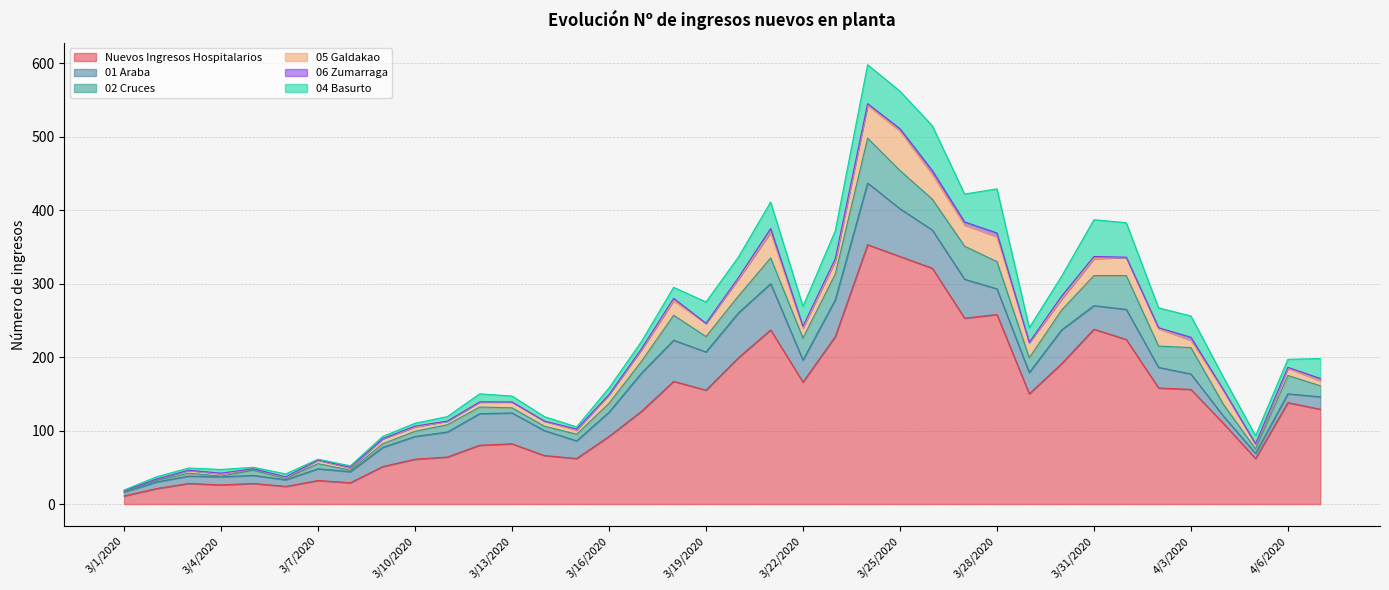

Reading left to right, what are all the values shown in this chart?

Nuevos Ingresos Hospitalarios: 11	21	28	26	28	24	32	29	51	61	64	80	82	66	62	92	126	167	155	199	237	166	228	353	337	321	253	258	150	191	238	224	158	156	110	62	138	129
01 Araba: 5	9	10	11	11	9	16	15	26	31	34	43	42	34	24	33	52	56	52	61	63	30	50	84	65	52	53	35	29	46	32	41	28	21	10	7	12	17
02 Cruces: 0	2	4	1	7	2	7	2	5	7	10	9	7	6	9	12	16	34	21	23	35	30	35	61	52	42	45	37	20	27	41	46	29	36	16	6	25	15
05 Galdakao: 2	2	4	3	2	1	5	3	7	6	5	7	8	7	6	12	16	20	18	23	35	14	18	45	54	34	29	34	21	15	23	25	24	10	19	6	10	7
06 Zumarraga: 0	0	0	1	0	1	0	1	0	1	0	0	0	0	1	0	1	3	0	2	5	2	3	2	3	5	4	5	0	4	3	0	1	4	1	1	1	3
04 Basurto: 1	3	3	5	2	4	1	2	3	4	6	11	8	6	3	9	10	15	29	28	36	27	38	53	51	61	38	60	20	27	50	47	27	29	17	11	11	27